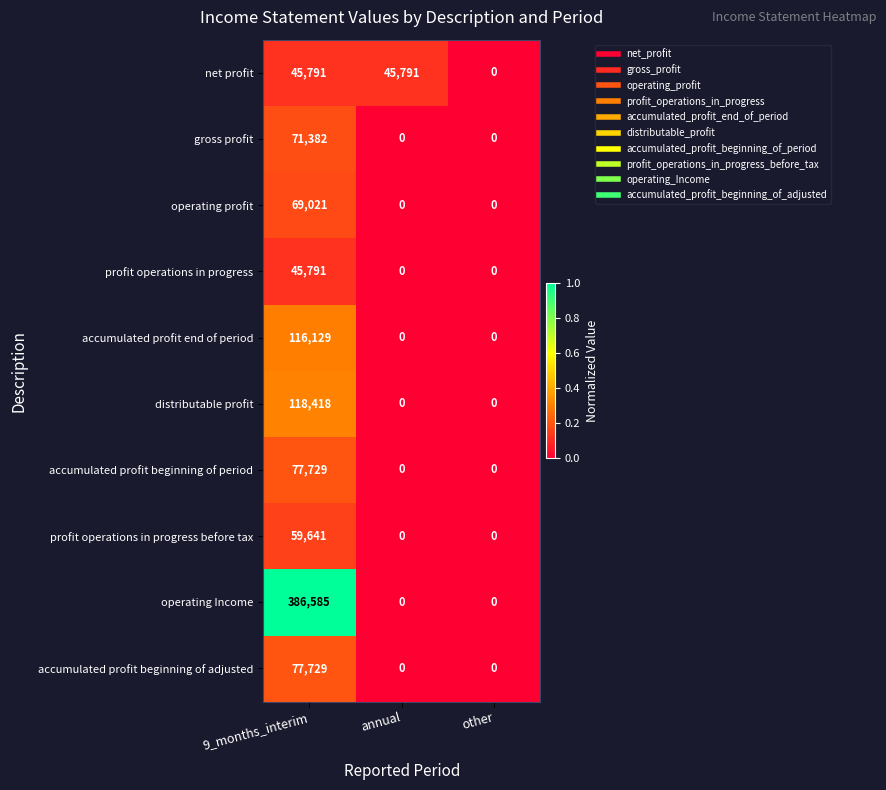

What is the average value of the net profit series?

30527